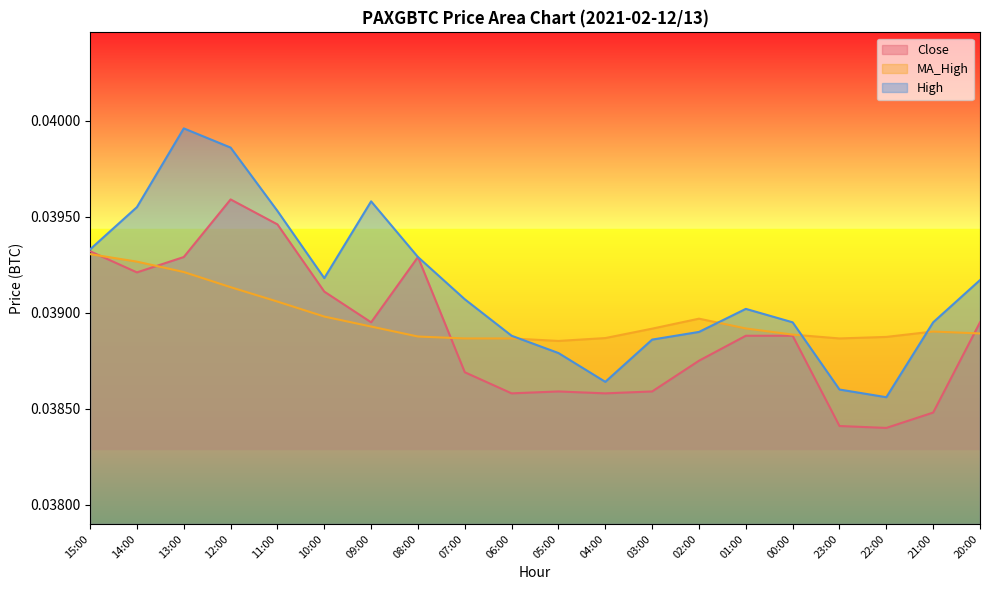

How many lines are shown in the chart?

3